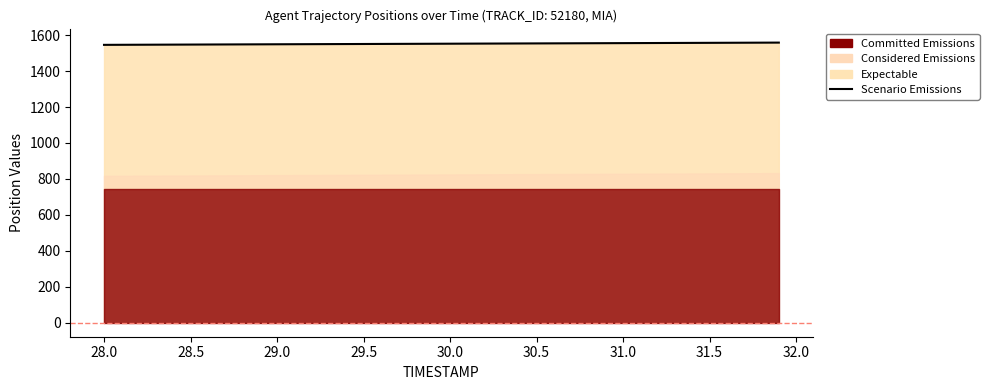

What is the change in value from 28.0 to 29.0?

+0.6